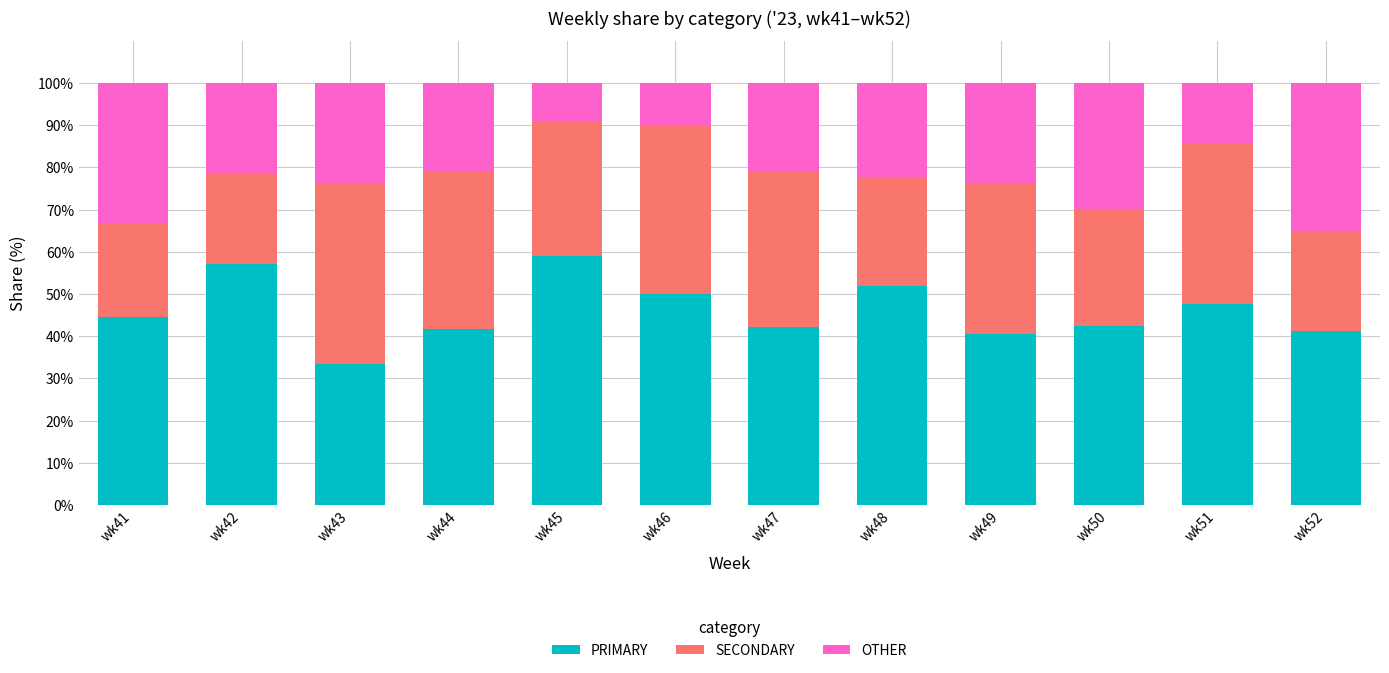

What is the total value across all series at wk46?

100.0